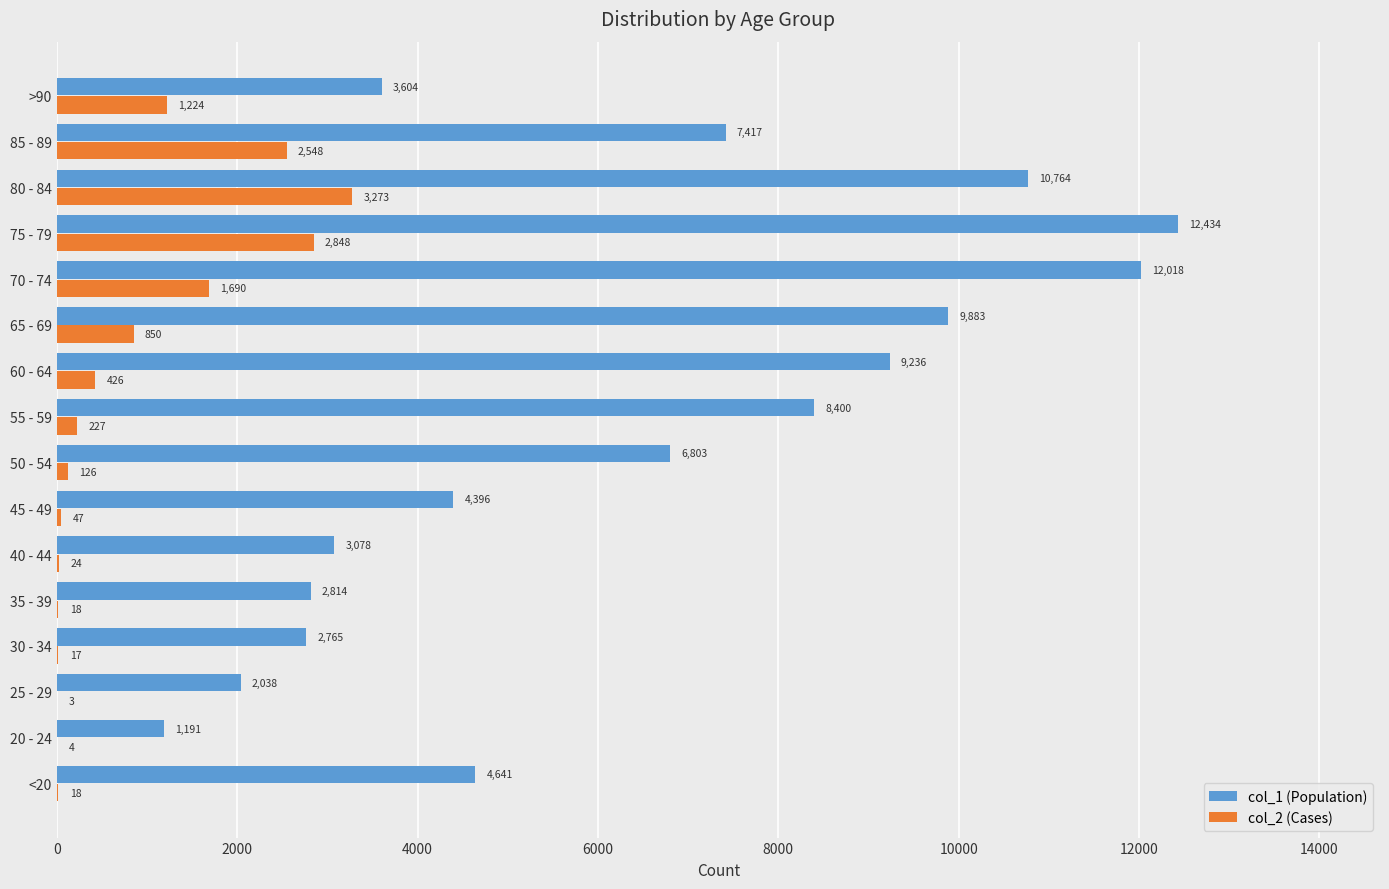

Which series changed the most between 40 - 44 and 65 - 69?

col_1 (Population)